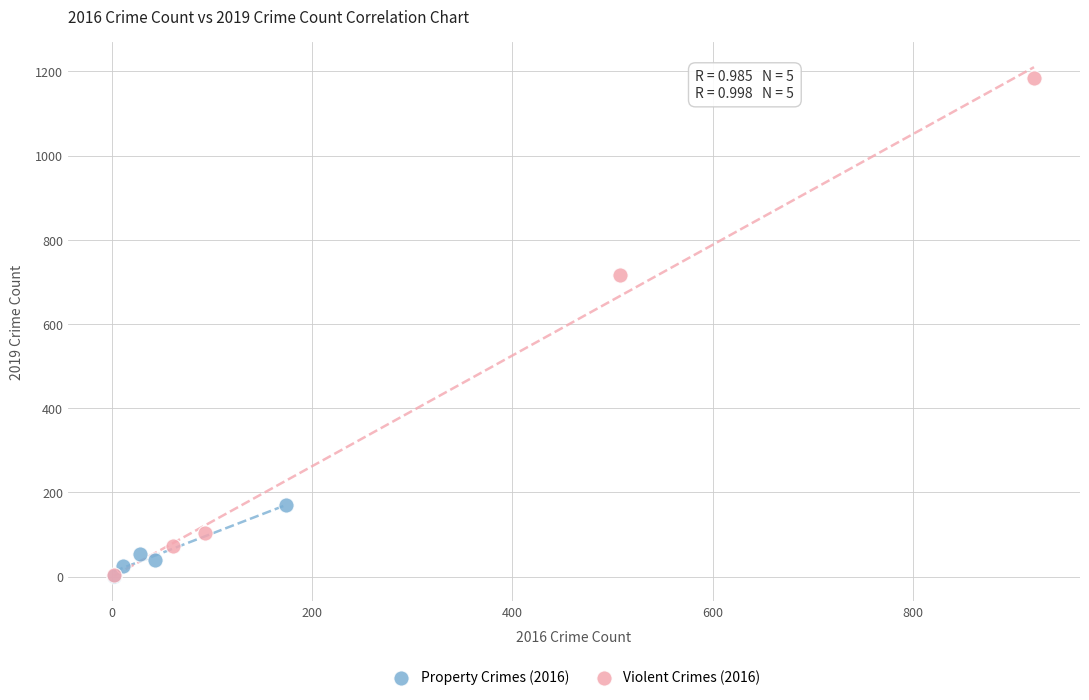

Which series contains the highest Y value?

Violent Crimes (2016)